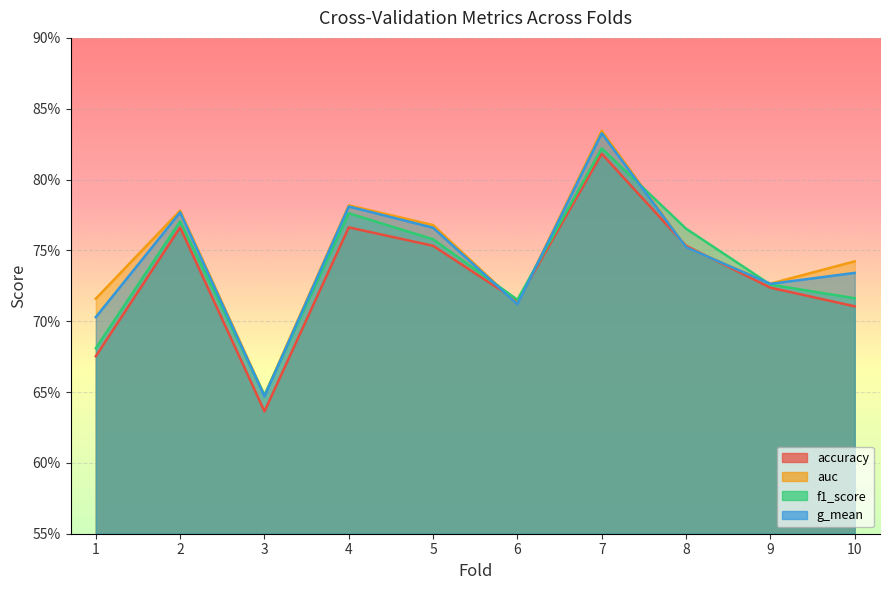

Between 10 and 1, which is larger?

10